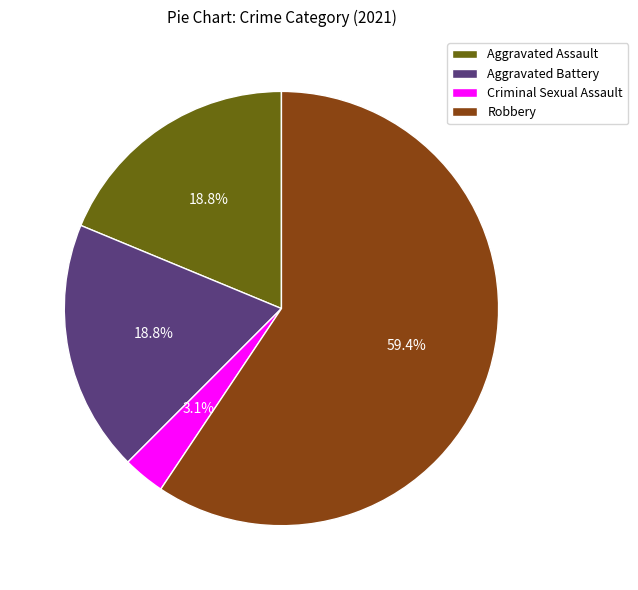

To the nearest percent, what is the difference between the largest and smallest slice percentages?

56%